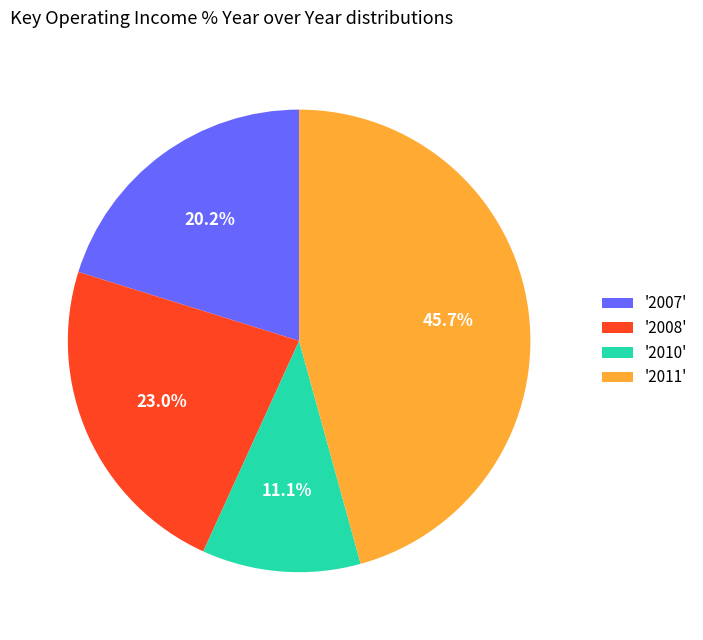

Rank the categories by value from lowest to highest.

'2010', '2007', '2008', '2011'